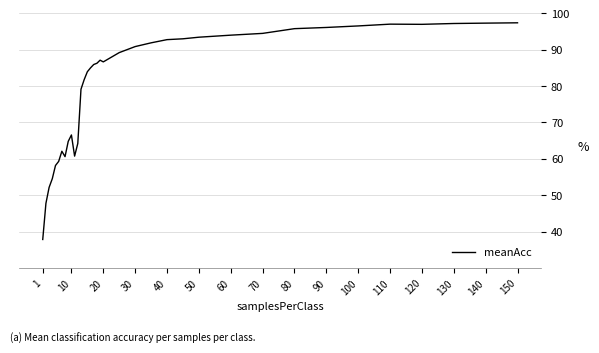

What is the difference between the maximum and minimum values?

59.6